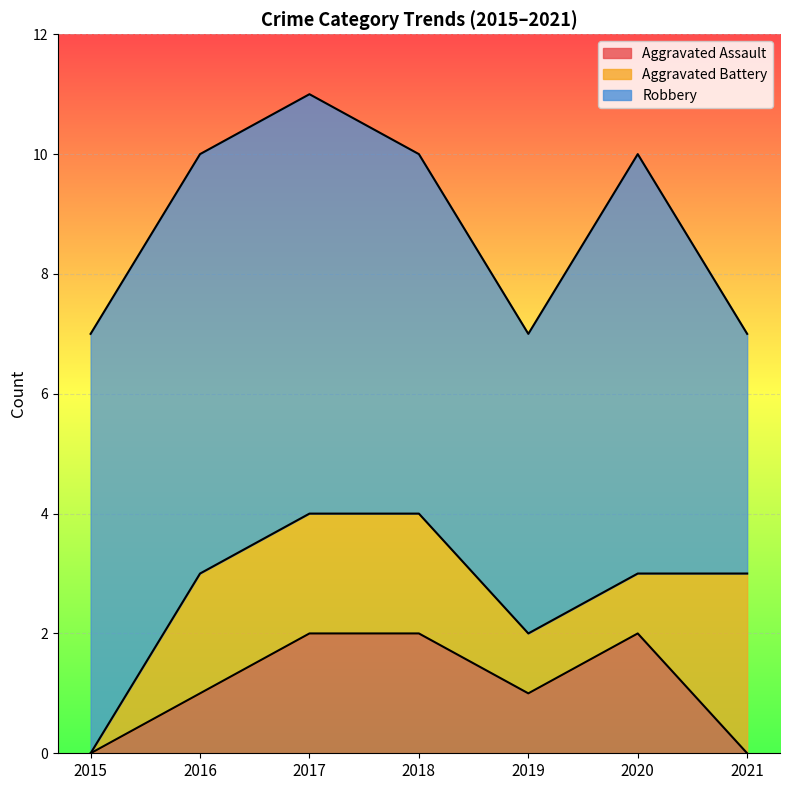

Is it true that Robbery equals 10 at 2018?

False